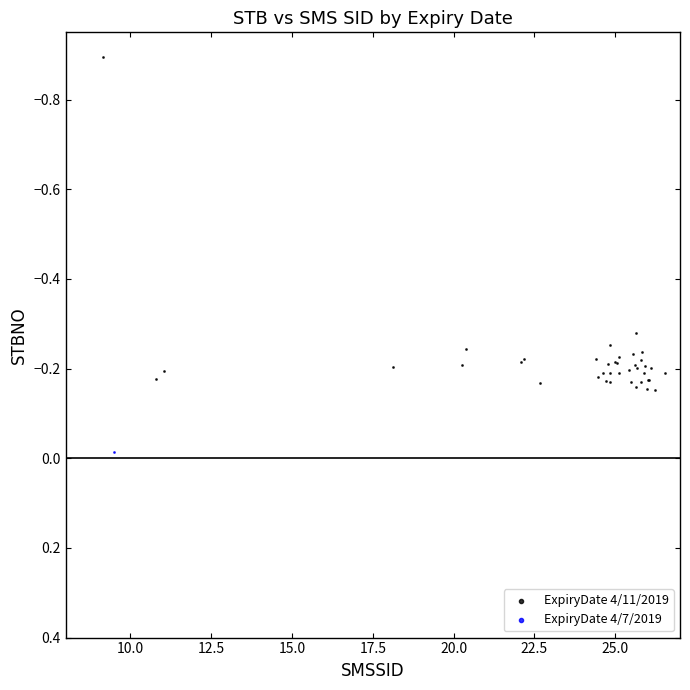

What are all the series names shown in the legend?

ExpiryDate 4/11/2019, ExpiryDate 4/7/2019